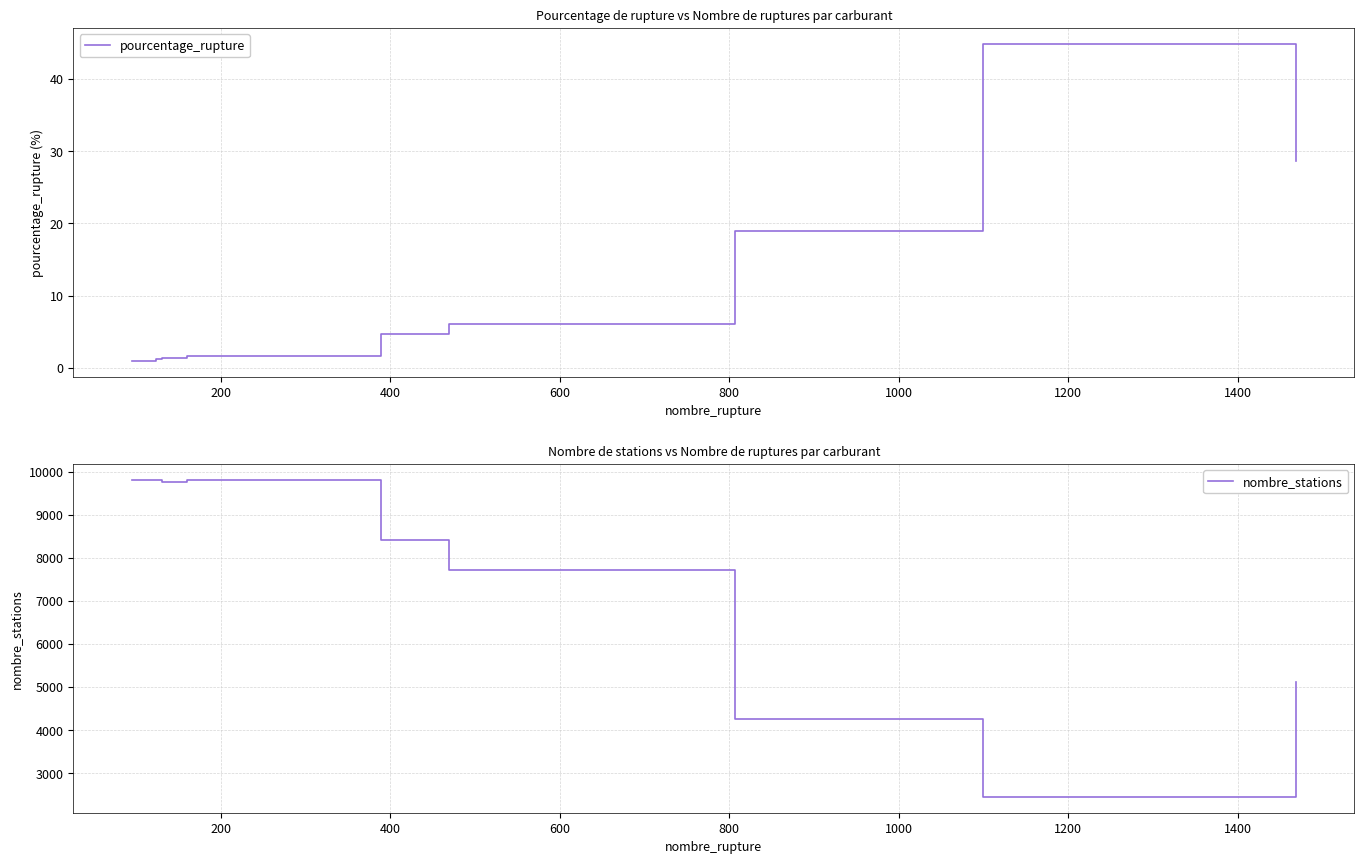

What is the difference between the second highest and second lowest values in the nombre_stations series?

5544